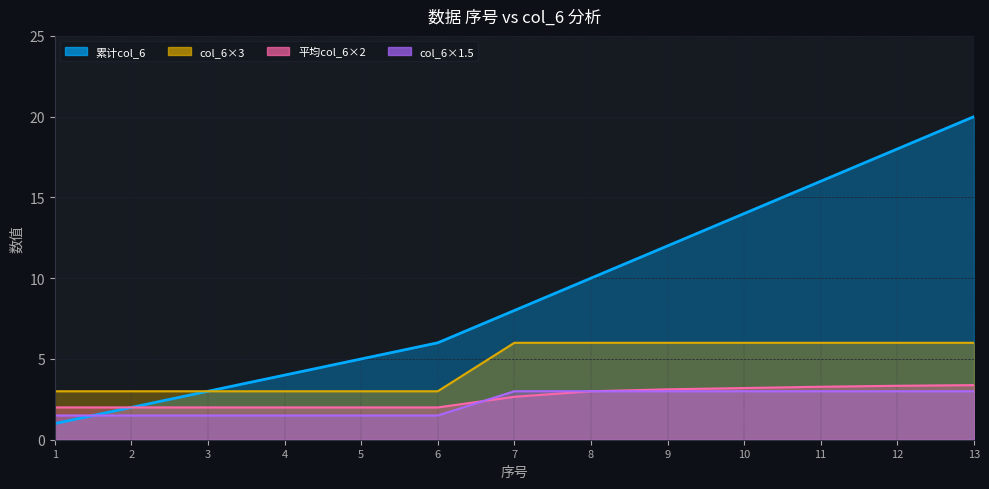

Which series has the largest range (max minus min)?

数据gw (position)